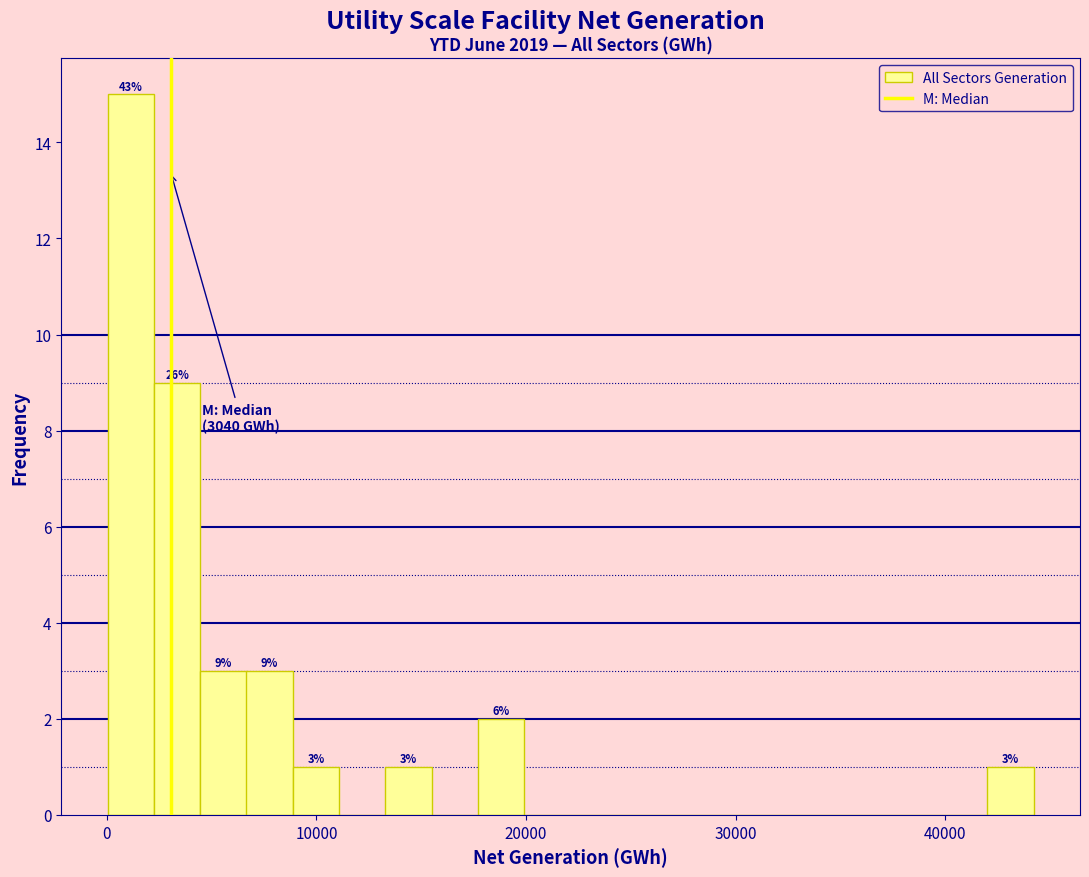

Read against the x-axis, roughly where is the centre of the tallest bar?

1000